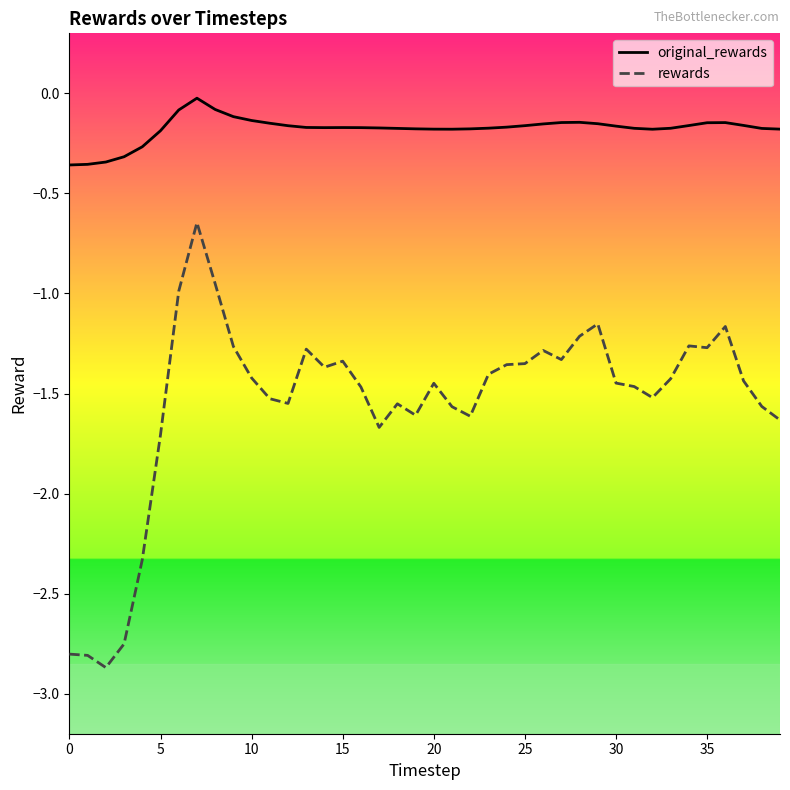

Which series has the largest range (max minus min)?

rewards